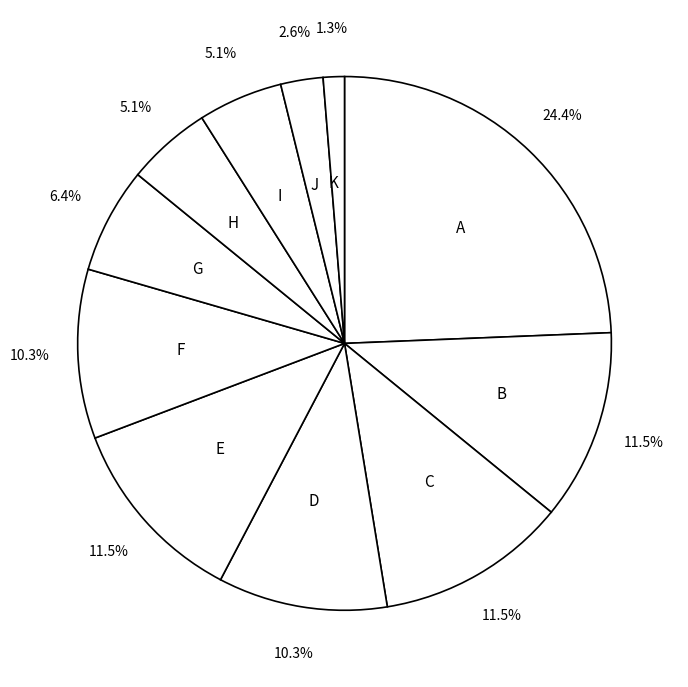

Is there any slice that represents more than half of the pie?

No